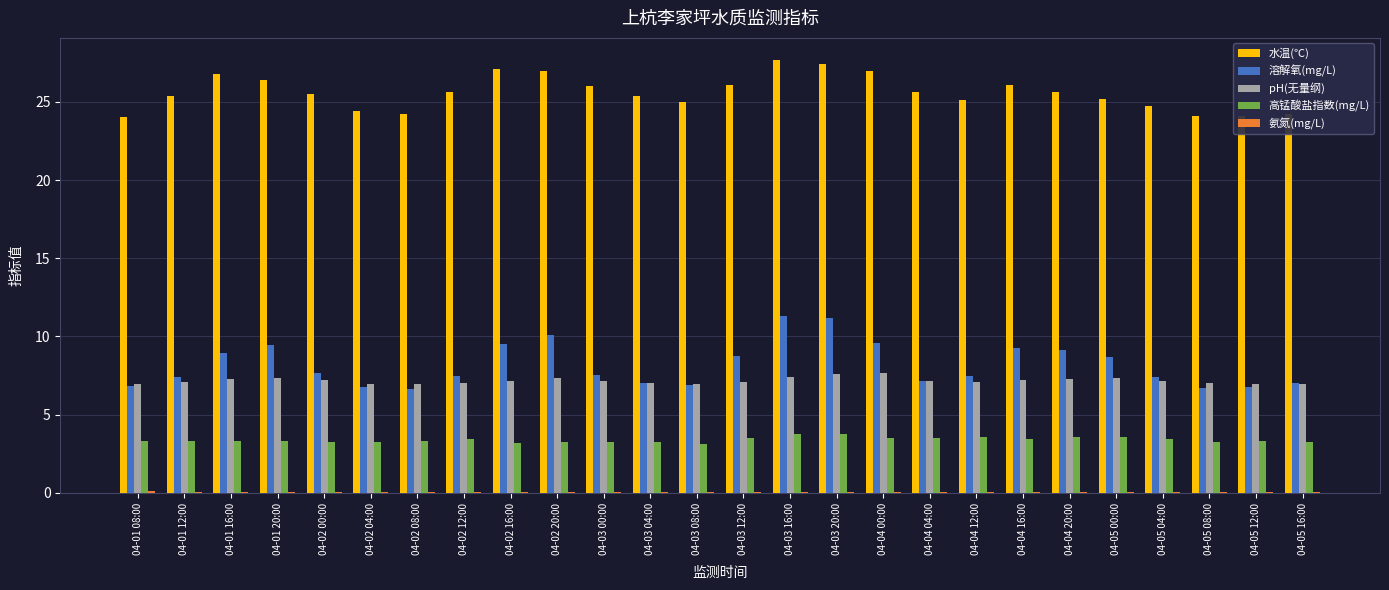

What is the maximum value shown in the chart?

27.7